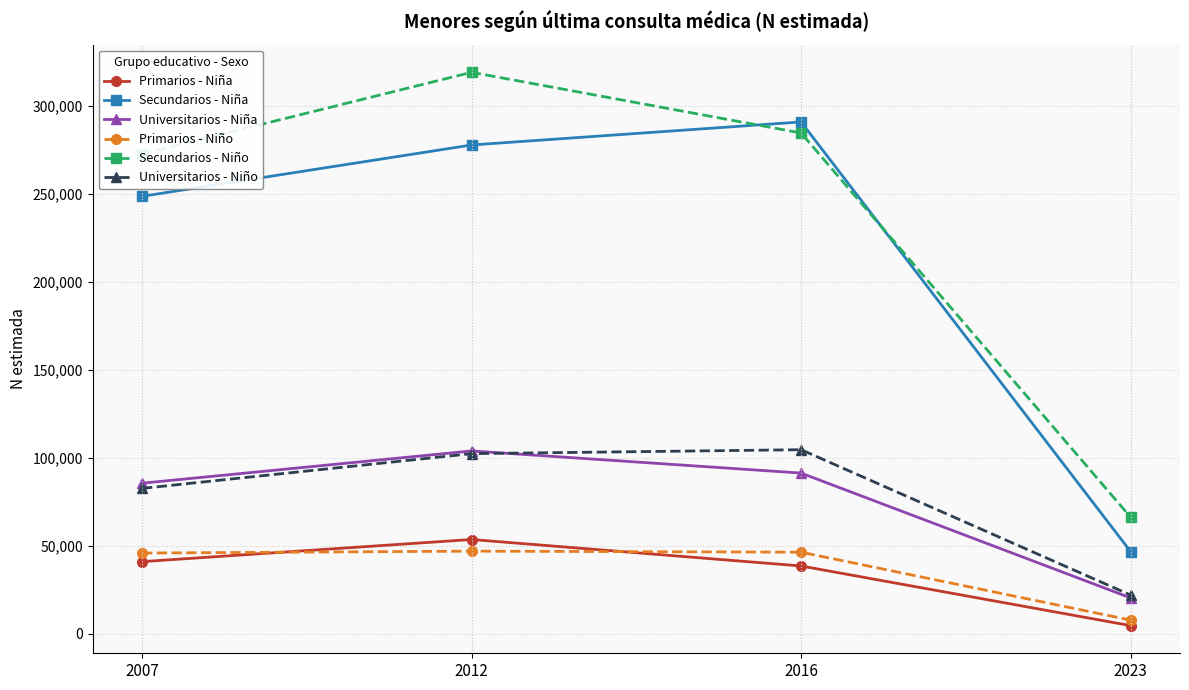

At how many categories does at least one series exceed 75599?

3